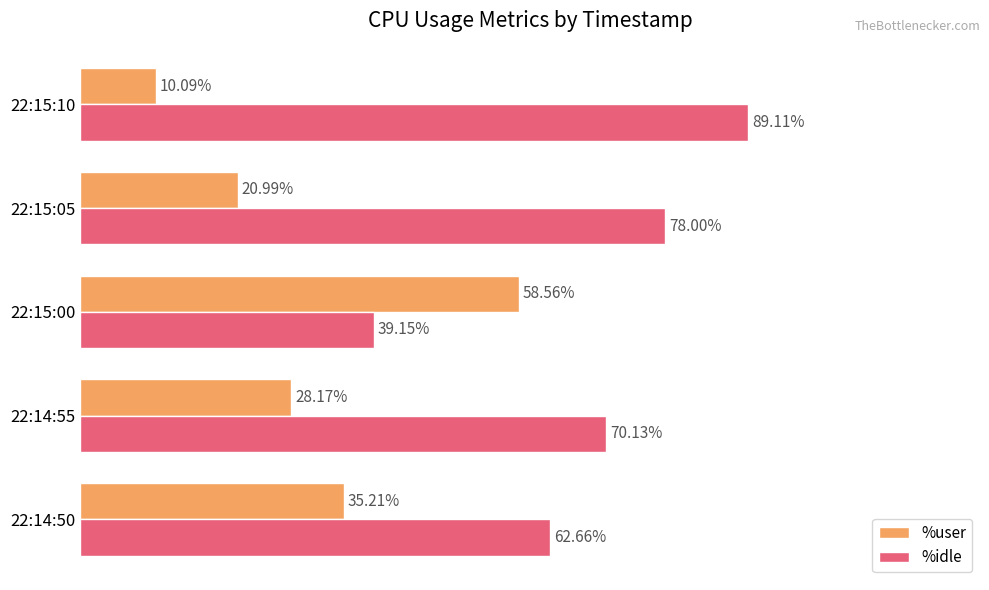

At which category is the sum across all series the highest?

22:15:10